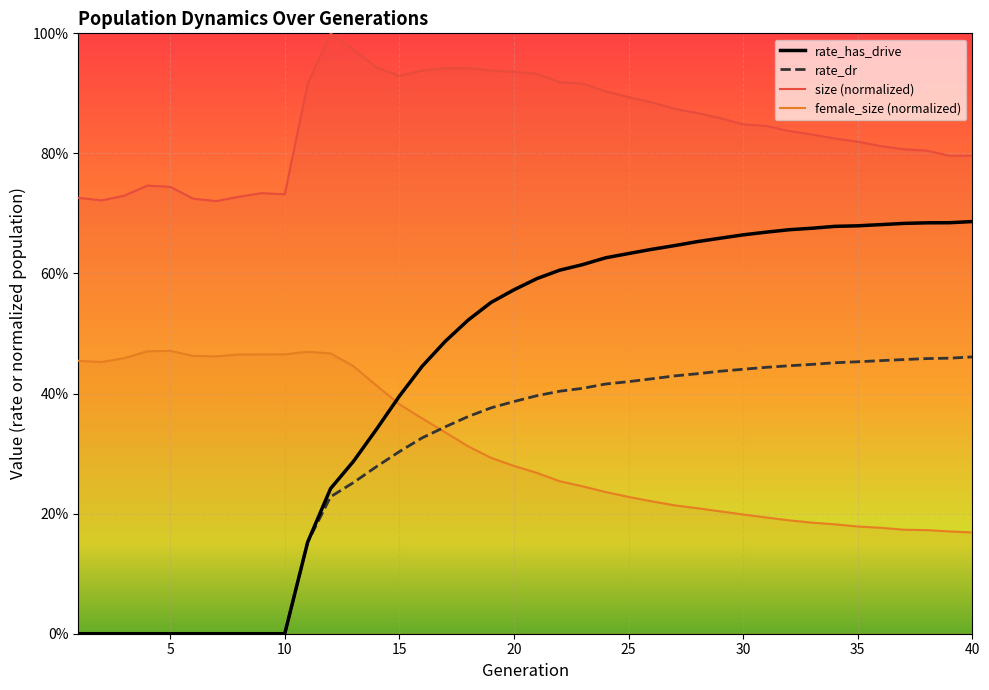

Reading left to right, what are all the values shown in this chart?

rate_has_drive: 0.0	0.0	0.0	0.0	0.0	0.0	0.0	0.0	0.0	0.0	0.2	0.2	0.3	0.3	0.4	0.4	0.5	0.5	0.6	0.6	0.6	0.6	0.6	0.6	0.6	0.6	0.6	0.7	0.7	0.7	0.7	0.7	0.7	0.7	0.7	0.7	0.7	0.7	0.7	0.7
rate_dr: 0.0	0.0	0.0	0.0	0.0	0.0	0.0	0.0	0.0	0.0	0.2	0.2	0.3	0.3	0.3	0.3	0.3	0.4	0.4	0.4	0.4	0.4	0.4	0.4	0.4	0.4	0.4	0.4	0.4	0.4	0.4	0.4	0.4	0.5	0.5	0.5	0.5	0.5	0.5	0.5
size (normalized): 0.7	0.7	0.7	0.7	0.7	0.7	0.7	0.7	0.7	0.7	0.9	1.0	1.0	0.9	0.9	0.9	0.9	0.9	0.9	0.9	0.9	0.9	0.9	0.9	0.9	0.9	0.9	0.9	0.9	0.8	0.8	0.8	0.8	0.8	0.8	0.8	0.8	0.8	0.8	0.8
female_size (normalized): 0.5	0.5	0.5	0.5	0.5	0.5	0.5	0.5	0.5	0.5	0.5	0.5	0.4	0.4	0.4	0.4	0.3	0.3	0.3	0.3	0.3	0.3	0.2	0.2	0.2	0.2	0.2	0.2	0.2	0.2	0.2	0.2	0.2	0.2	0.2	0.2	0.2	0.2	0.2	0.2